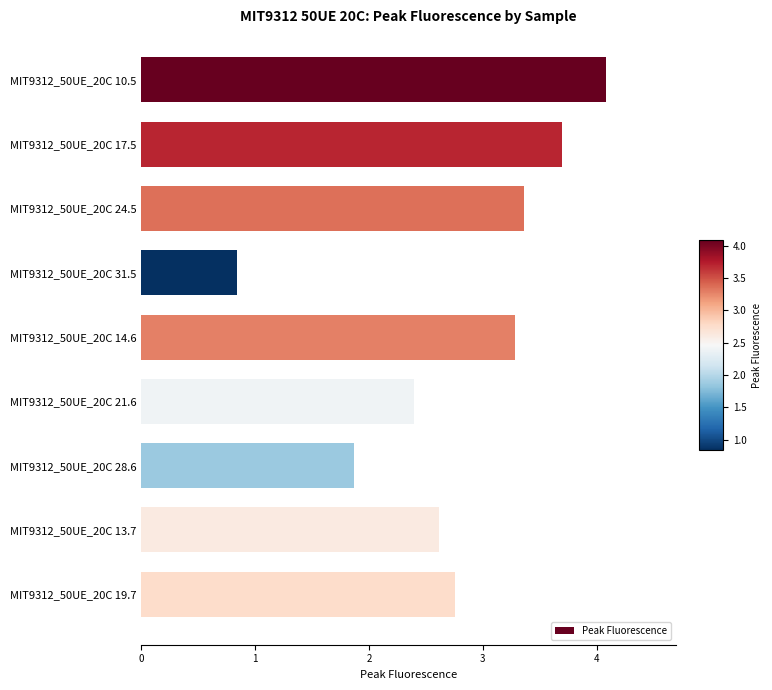

The value at MIT9312_50UE_20C 31.5 is 0.8. True or false?

True